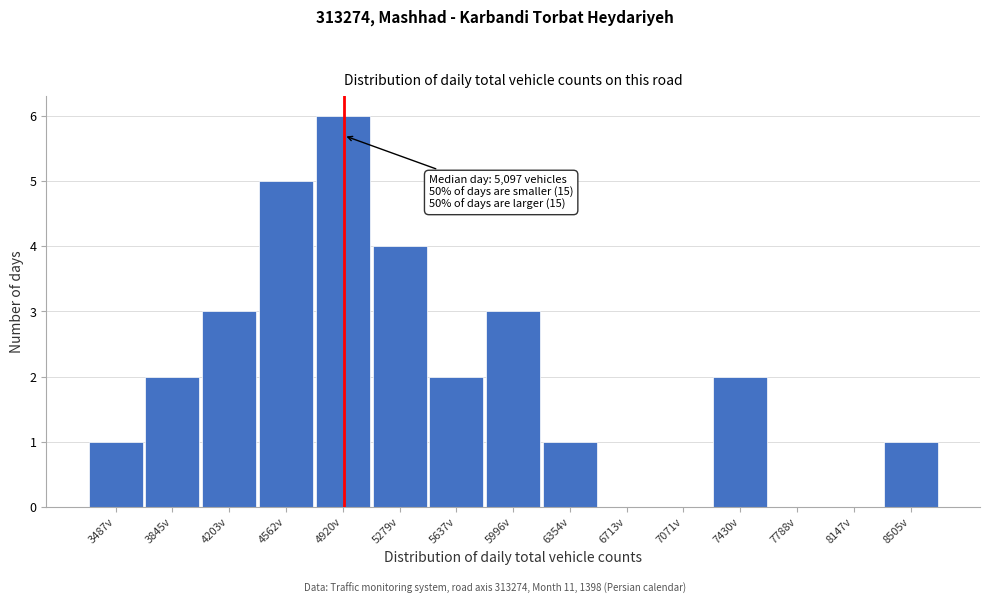

Reading left to right, transcribe all the data shown in this chart.

3487v=1	3845v=2	4203v=3	4562v=5	4920v=6	5279v=4	5637v=2	5996v=3	6354v=1	6713v=0	7071v=0	7430v=2	7788v=0	8147v=0	8505v=1